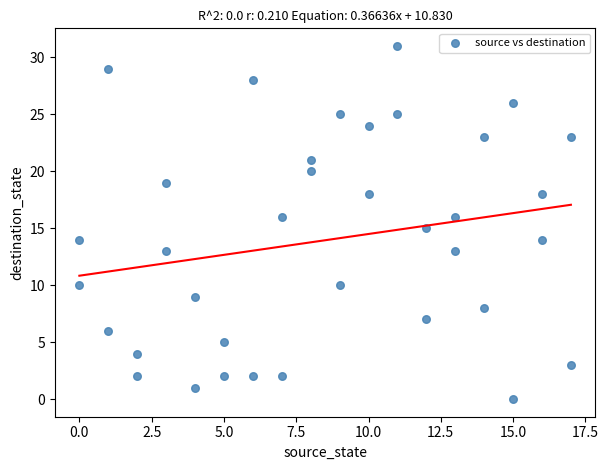

What is the range of Y values (max minus min)?

31